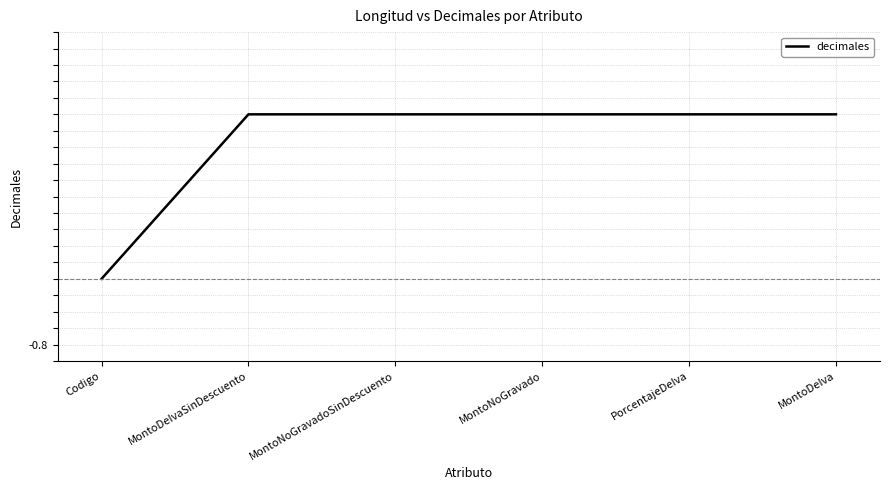

What is the maximum value shown in the chart?

2